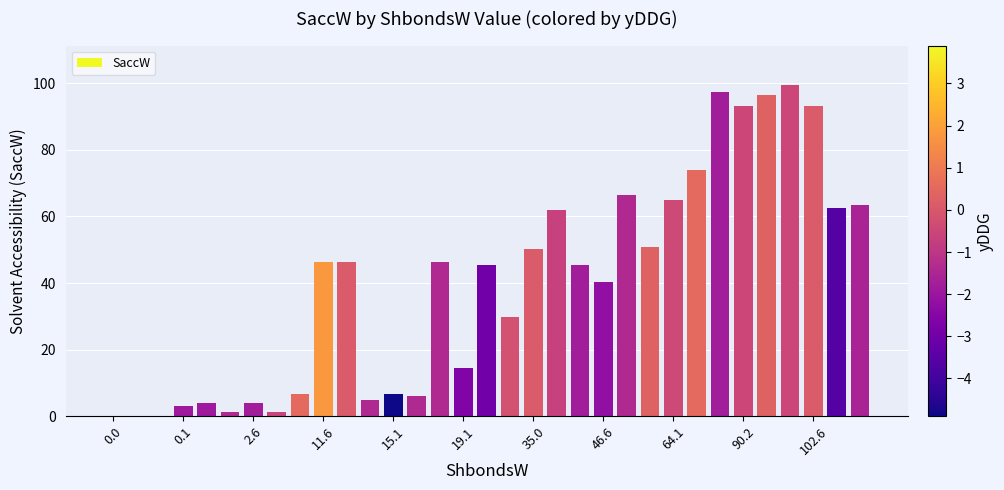

What is the greatest value displayed?

99.4